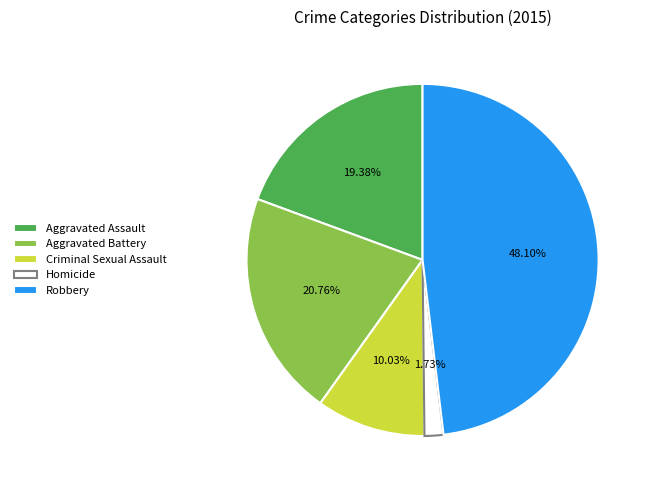

To the nearest percent, what is the combined percentage of Aggravated Battery and Criminal Sexual Assault?

31%